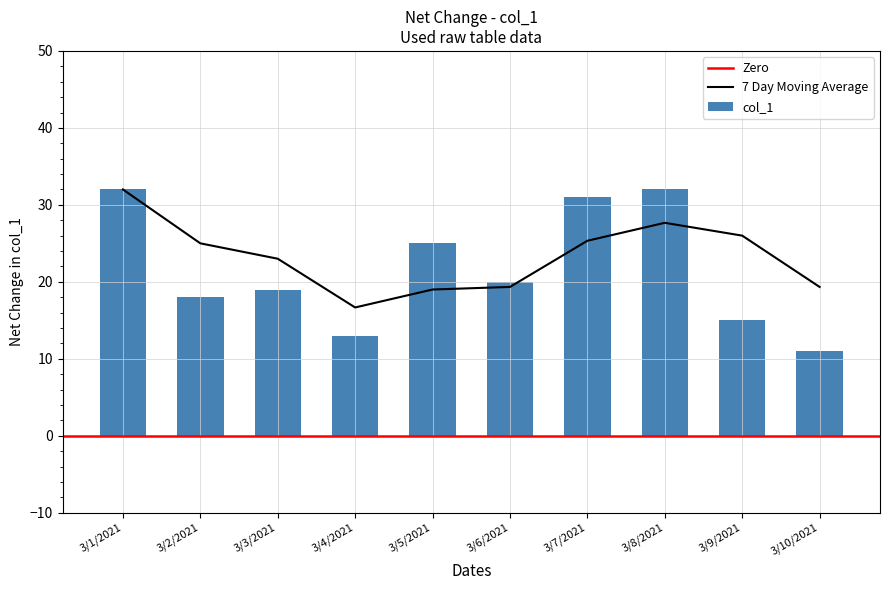

Approximately how many times larger is the value at 3/5/2021 compared to 3/6/2021?

1.2